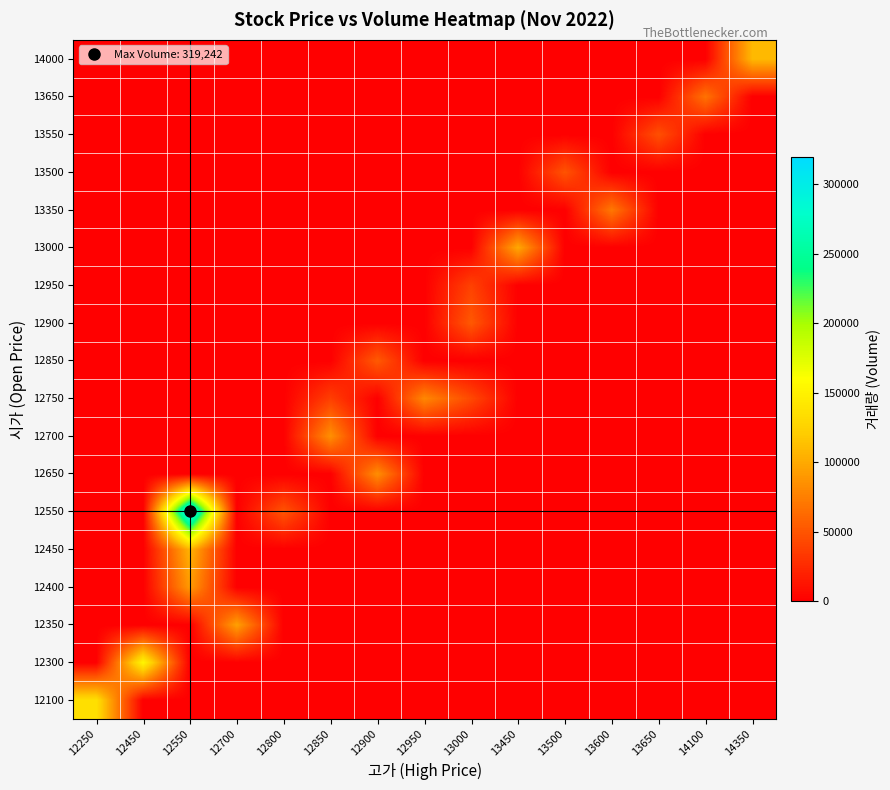

Reading right to left, extract all data points from this chart.

12100: 14350=0	14100=0	13650=0	13600=0	13500=0	13450=0	13000=0	12950=0	12900=0	12850=0	12800=0	12700=0	12550=0	12450=0	12250=135905
12300: 14350=0	14100=0	13650=0	13600=0	13500=0	13450=0	13000=0	12950=0	12900=0	12850=0	12800=0	12700=0	12550=0	12450=153263	12250=0
12350: 14350=0	14100=0	13650=0	13600=0	13500=0	13450=0	13000=0	12950=0	12900=0	12850=0	12800=0	12700=94618	12550=0	12450=0	12250=0
12400: 14350=0	14100=0	13650=0	13600=0	13500=0	13450=0	13000=0	12950=0	12900=0	12850=0	12800=0	12700=0	12550=91249	12450=0	12250=0
12450: 14350=0	14100=0	13650=0	13600=0	13500=0	13450=0	13000=0	12950=0	12900=0	12850=0	12800=0	12700=0	12550=106748	12450=0	12250=0
12550: 14350=0	14100=0	13650=0	13600=0	13500=0	13450=0	13000=0	12950=0	12900=0	12850=0	12800=50261	12700=0	12550=319242	12450=0	12250=0
12650: 14350=0	14100=0	13650=0	13600=0	13500=0	13450=0	13000=0	12950=0	12900=83892	12850=0	12800=0	12700=0	12550=0	12450=0	12250=0
12700: 14350=0	14100=0	13650=0	13600=0	13500=0	13450=0	13000=0	12950=0	12900=0	12850=85080	12800=0	12700=0	12550=0	12450=0	12250=0
12750: 14350=0	14100=0	13650=0	13600=0	13500=0	13450=0	13000=43132	12950=80123	12900=0	12850=37402	12800=0	12700=0	12550=0	12450=0	12250=0
12850: 14350=0	14100=0	13650=0	13600=0	13500=0	13450=0	13000=0	12950=0	12900=53533	12850=0	12800=0	12700=0	12550=0	12450=0	12250=0
12900: 14350=0	14100=0	13650=0	13600=0	13500=0	13450=0	13000=52540	12950=0	12900=0	12850=0	12800=0	12700=0	12550=0	12450=0	12250=0
12950: 14350=0	14100=0	13650=0	13600=0	13500=0	13450=0	13000=38901	12950=0	12900=0	12850=0	12800=0	12700=0	12550=0	12450=0	12250=0
13000: 14350=0	14100=0	13650=0	13600=0	13500=0	13450=99359	13000=0	12950=0	12900=0	12850=0	12800=0	12700=0	12550=0	12450=0	12250=0
13350: 14350=0	14100=0	13650=0	13600=71125	13500=0	13450=0	13000=0	12950=0	12900=0	12850=0	12800=0	12700=0	12550=0	12450=0	12250=0
13500: 14350=0	14100=0	13650=0	13600=0	13500=49485	13450=0	13000=0	12950=0	12900=0	12850=0	12800=0	12700=0	12550=0	12450=0	12250=0
13550: 14350=0	14100=0	13650=47202	13600=0	13500=0	13450=0	13000=0	12950=0	12900=0	12850=0	12800=0	12700=0	12550=0	12450=0	12250=0
13650: 14350=0	14100=67768	13650=0	13600=0	13500=0	13450=0	13000=0	12950=0	12900=0	12850=0	12800=0	12700=0	12550=0	12450=0	12250=0
14000: 14350=108815	14100=0	13650=0	13600=0	13500=0	13450=0	13000=0	12950=0	12900=0	12850=0	12800=0	12700=0	12550=0	12450=0	12250=0